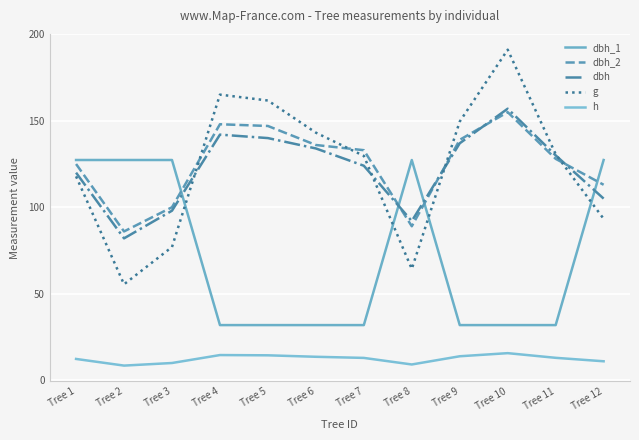

Count the number of data series in this chart.

5